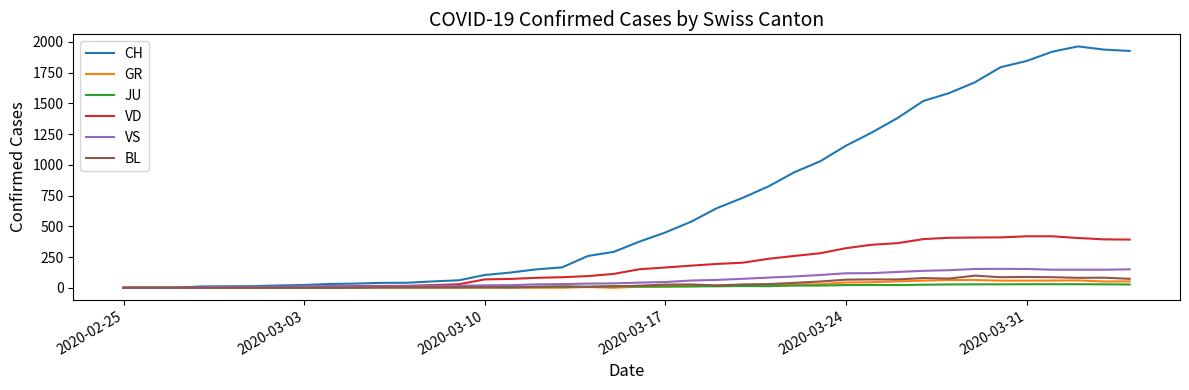

Which series has the largest total across all categories?

CH